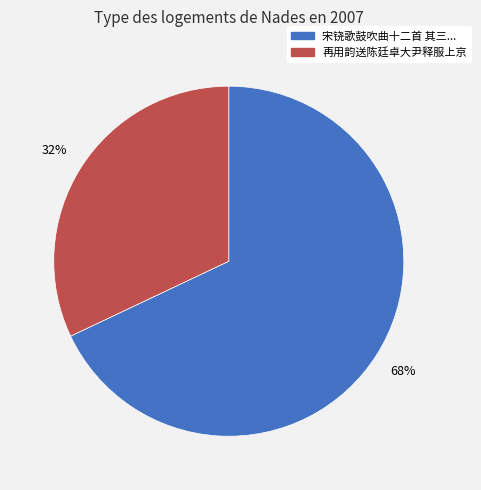

Which slice is the smallest?

再用韵送陈廷卓大尹释服上京